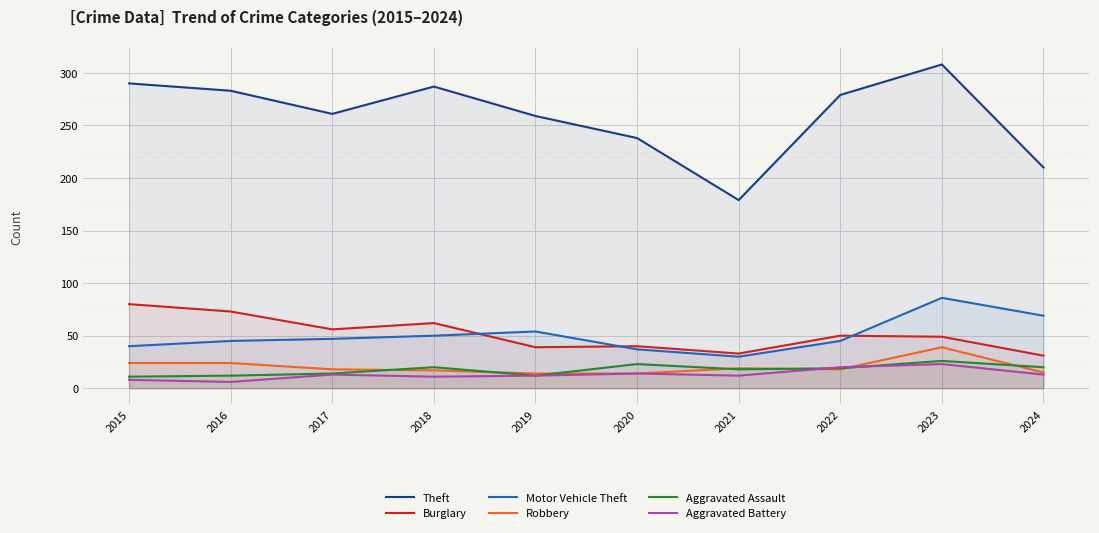

Which series has the largest total across all categories?

Theft